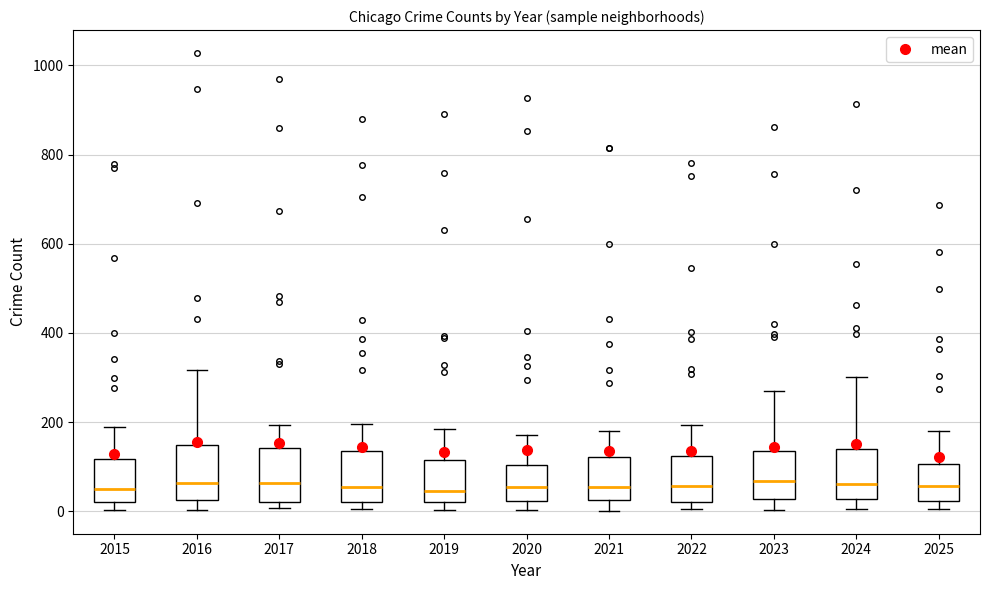

Where is the upper edge of the box at x = 2025 on the y-axis? The values are not printed on the chart, so give them approximately, as read against the axis.

100